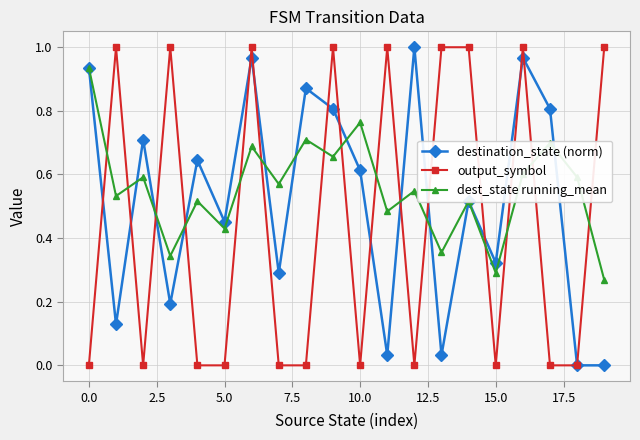

How many intersections are there between dest_state running_mean and output_symbol?

15